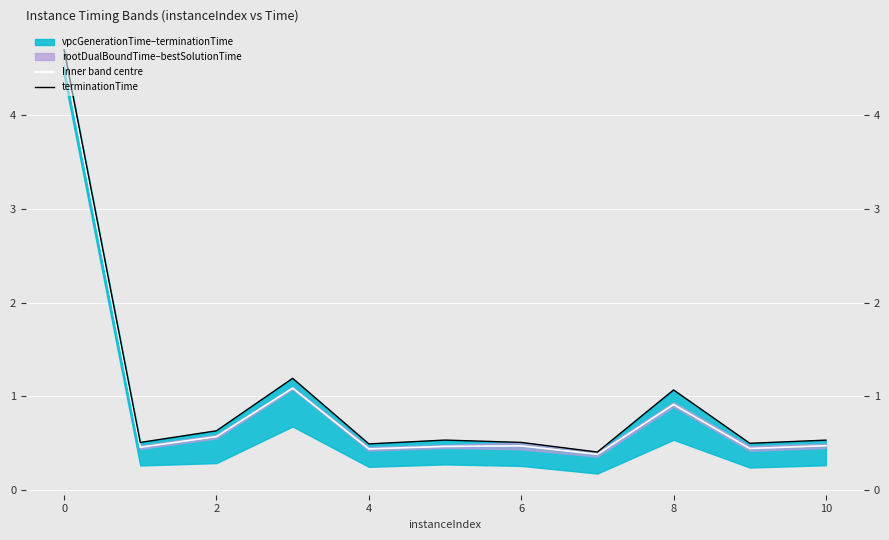

Rank the series by their average value, from highest to lowest.

terminationTime, Inner band centre